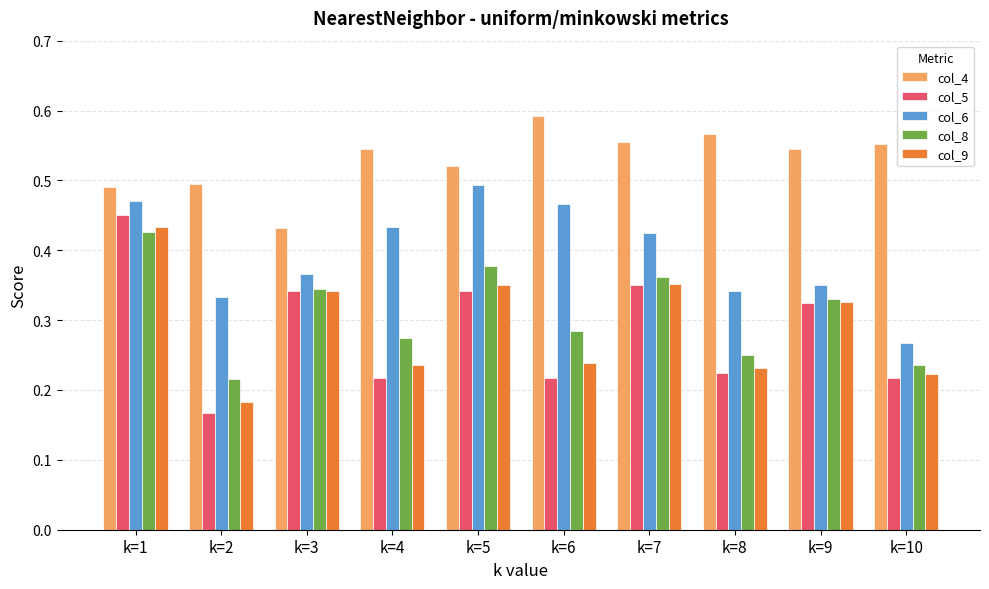

The value of col_5 at k=1 is 0.5. True or false?

True